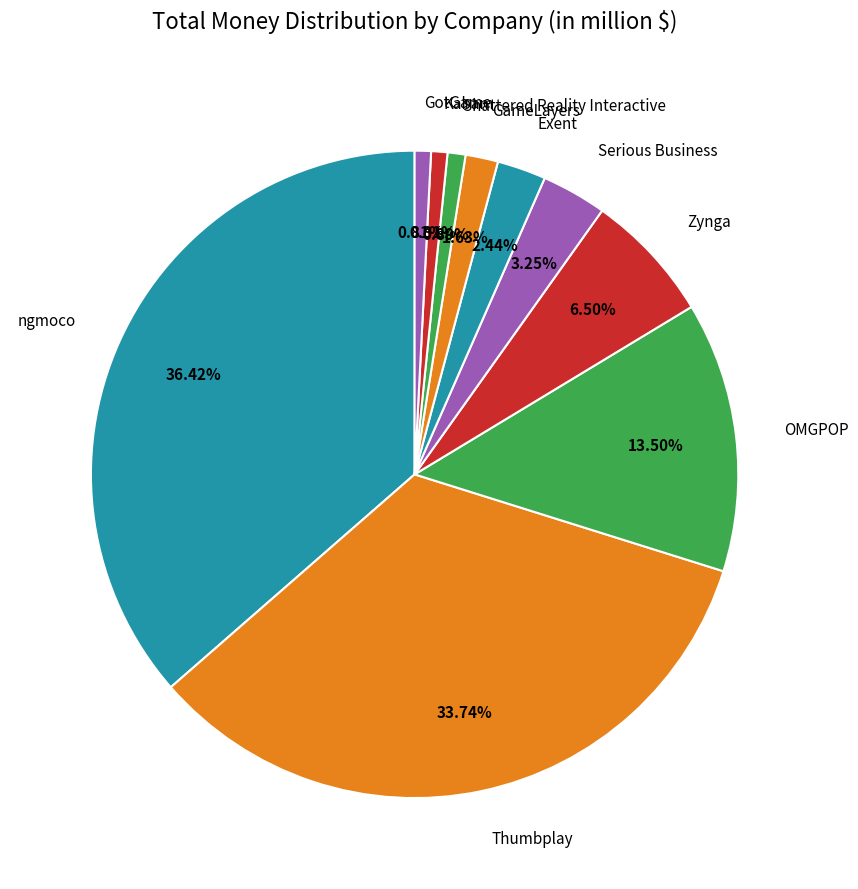

Which slice is the largest?

ngmoco